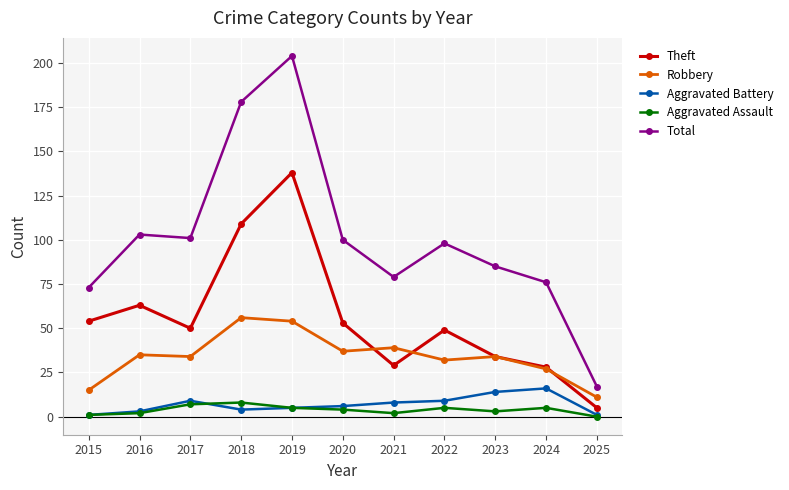

Is it true that Theft equals 13 at 2024?

False